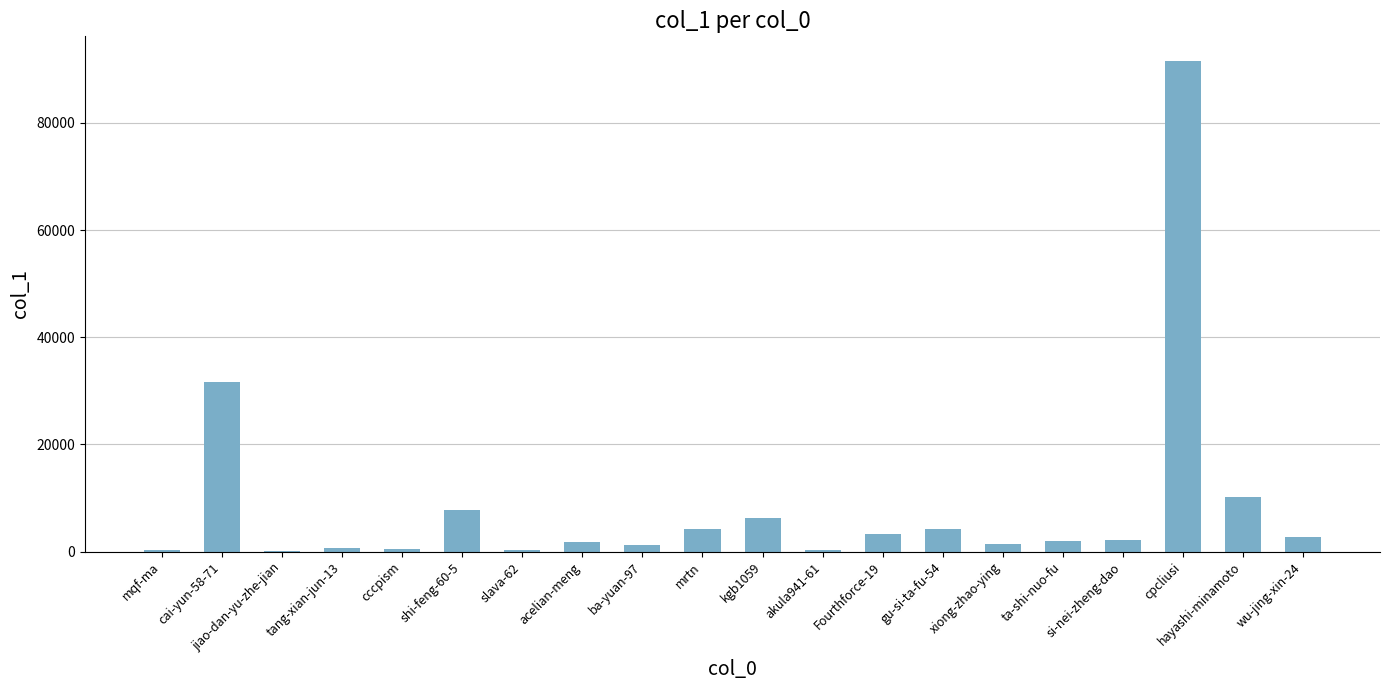

What is the ratio of the value at ta-shi-nuo-fu to the value at jiao-dan-yu-zhe-jian?

9.5